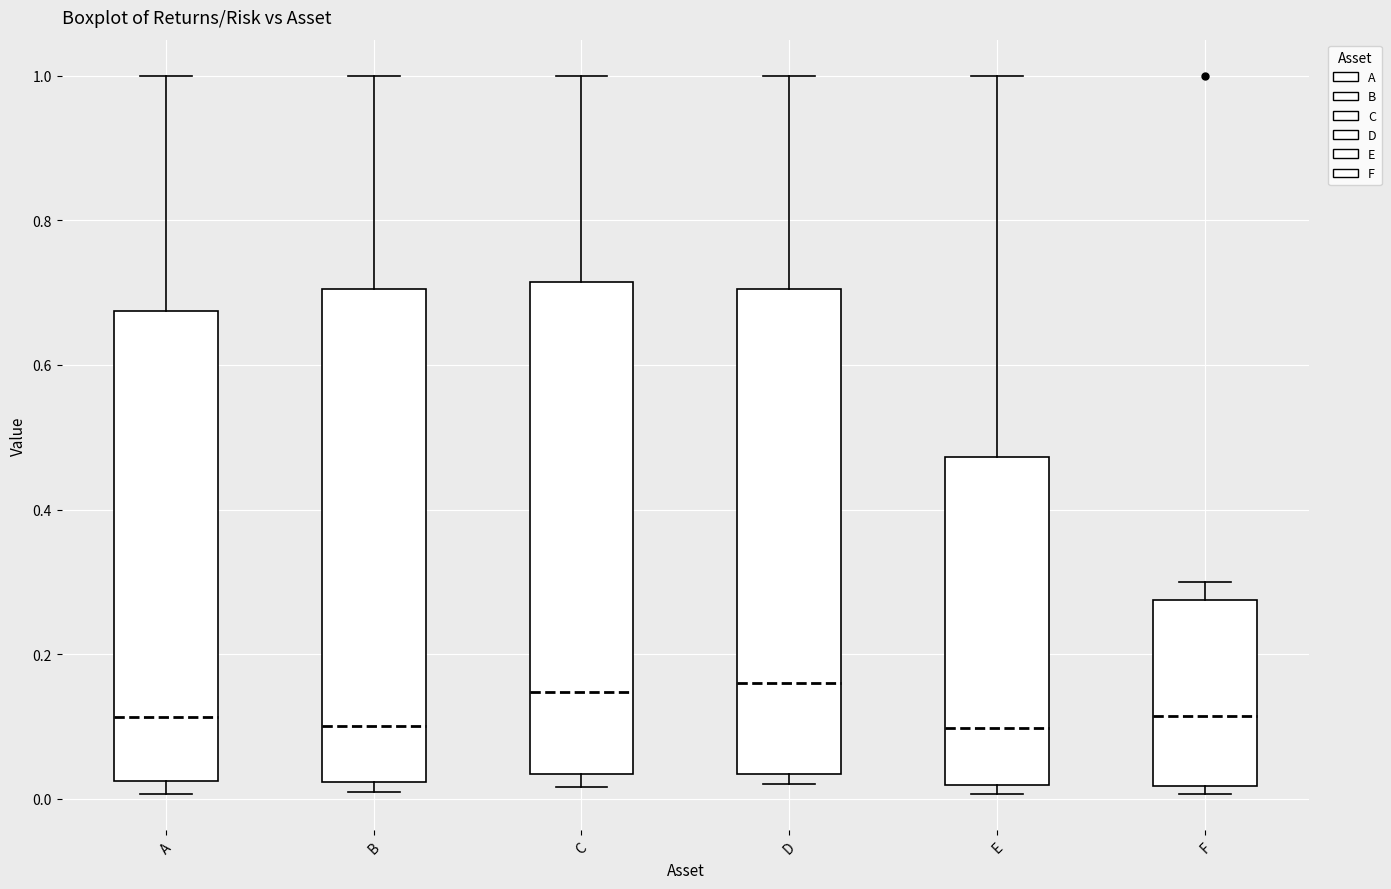

Reading left to right, transcribe this box plot: for each box, give where its median line is, the range the box spans, and where its two whiskers end, as read against the y-axis. The values are not printed on the chart, so give them approximately, as read against the axis.

A: median 0.12, box 0.02 to 0.68, whiskers 0.00 to 1.00
B: median 0.10, box 0.02 to 0.70, whiskers 0.00 to 1.00
C: median 0.14, box 0.04 to 0.72, whiskers 0.02 to 1.00
D: median 0.16, box 0.04 to 0.70, whiskers 0.02 to 1.00
E: median 0.10, box 0.02 to 0.48, whiskers 0.00 to 1.00
F: median 0.12, box 0.02 to 0.28, whiskers 0.00 to 0.30